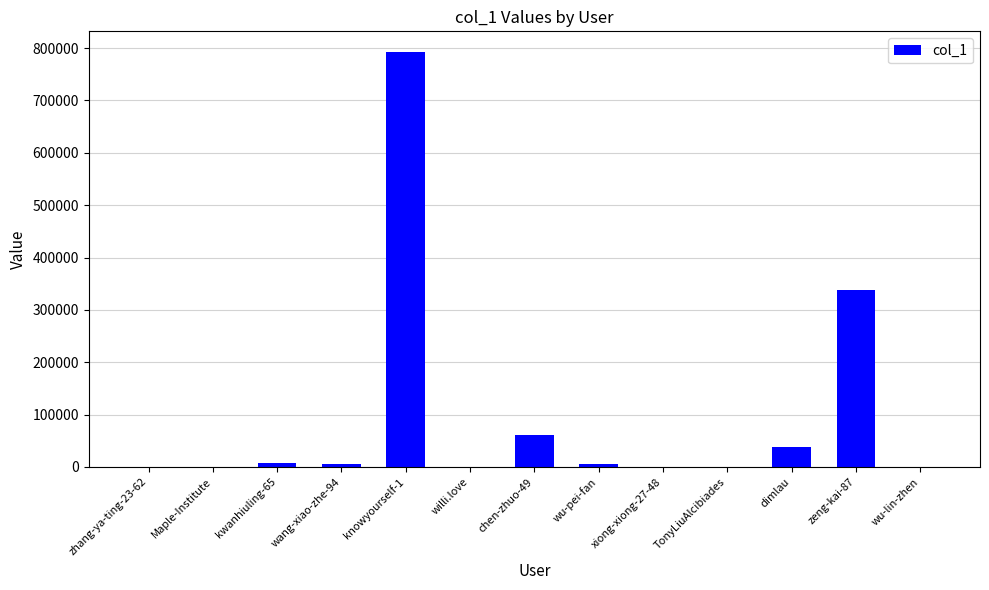

Are the bars grouped side by side (vs. stacked)?

No